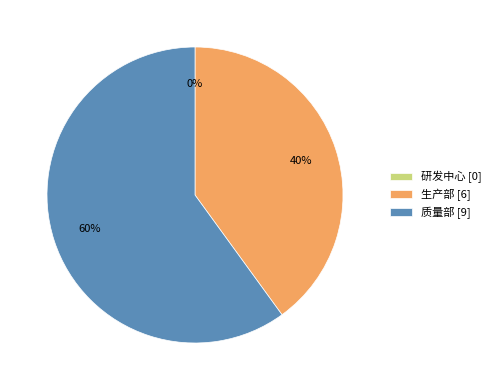

Which category has the smallest portion of the pie?

研发中心